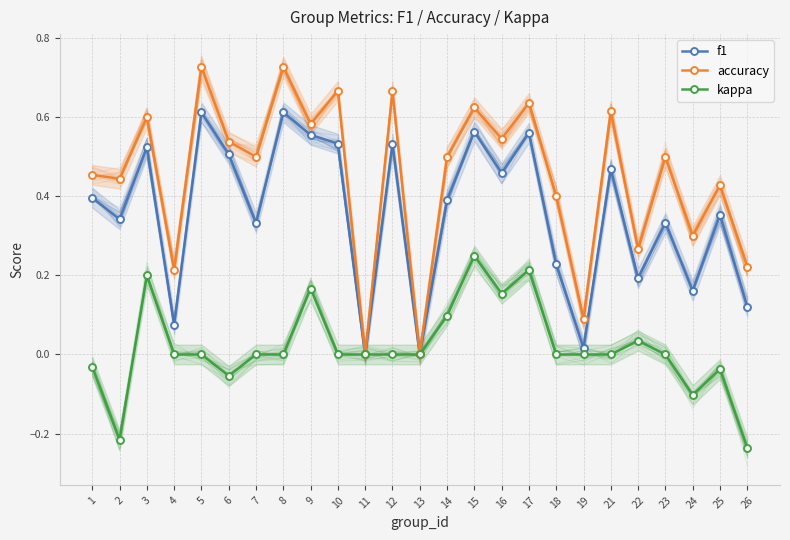

True or false: f1 and kappa intersect in this chart.

False